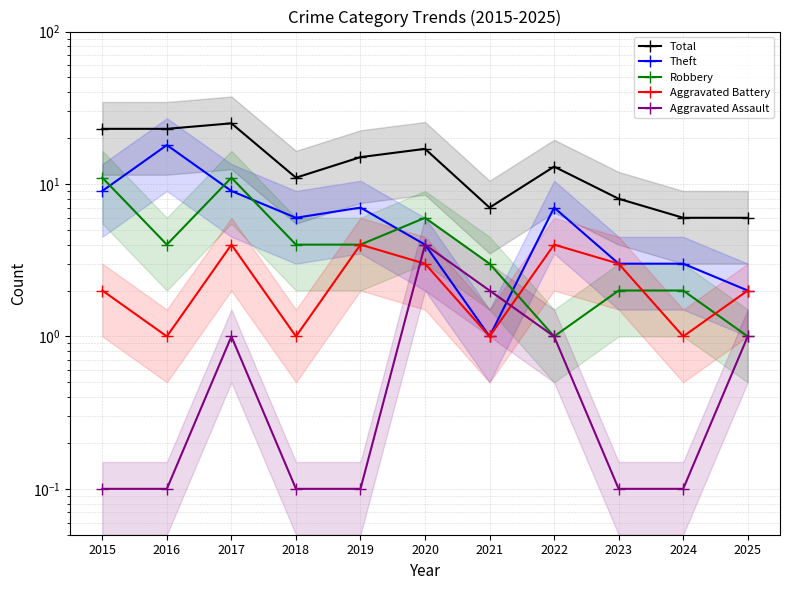

Rank the series at 2016 from lowest to highest value.

Aggravated Assault, Aggravated Battery, Robbery, Theft, Total